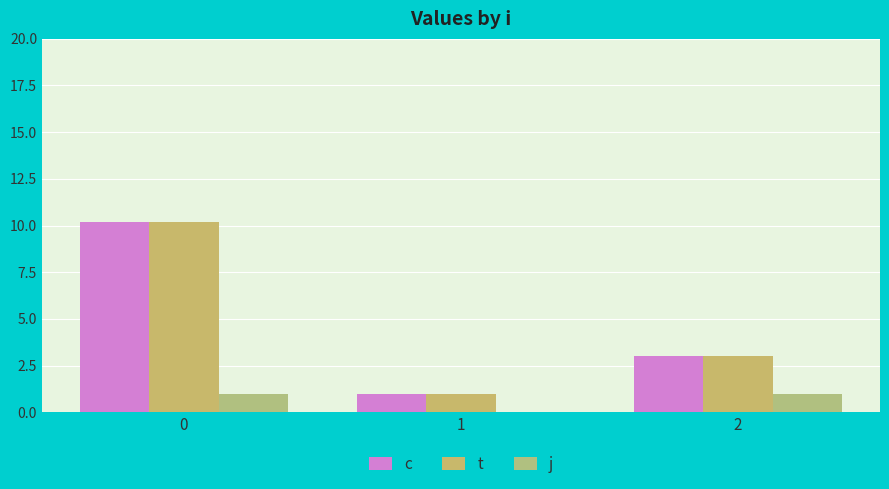

How many groups of bars are there?

3